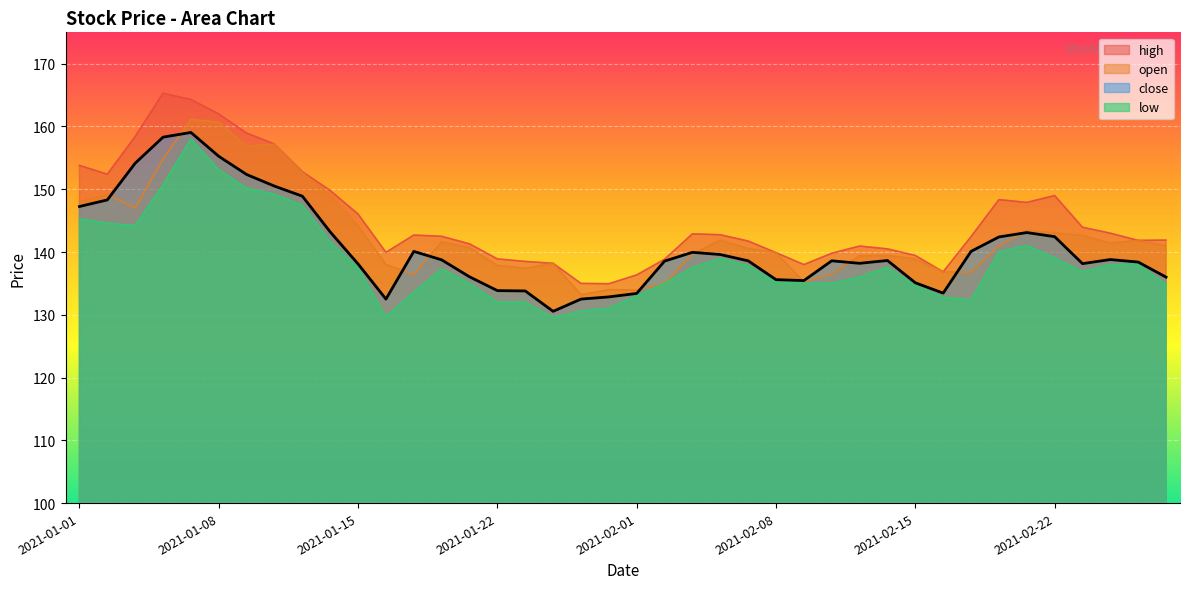

Read the low value at 2021-01-19.

133.6